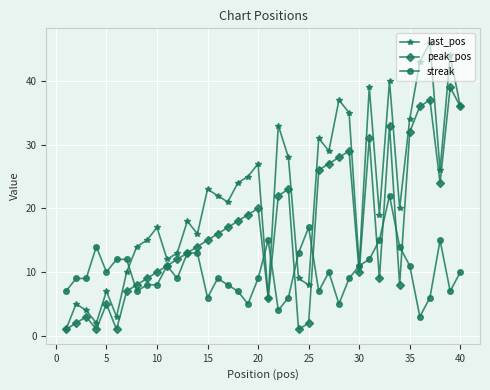

What is the maximum value for streak?

22